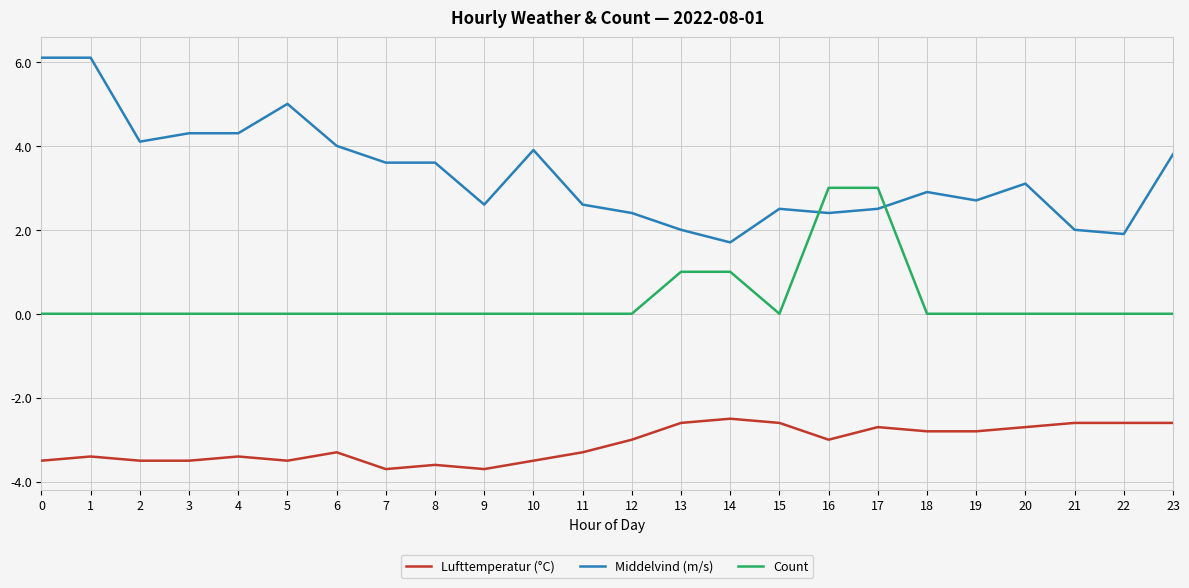

What is the average value of the Middelvind (m/s) series?

3.3